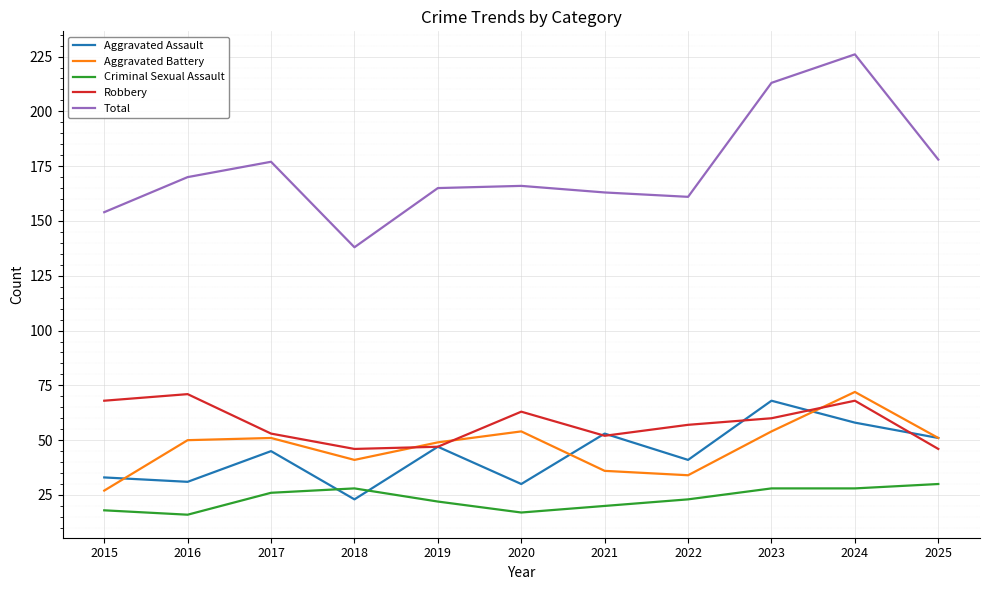

Where is the first local minimum for Aggravated Battery?

2018